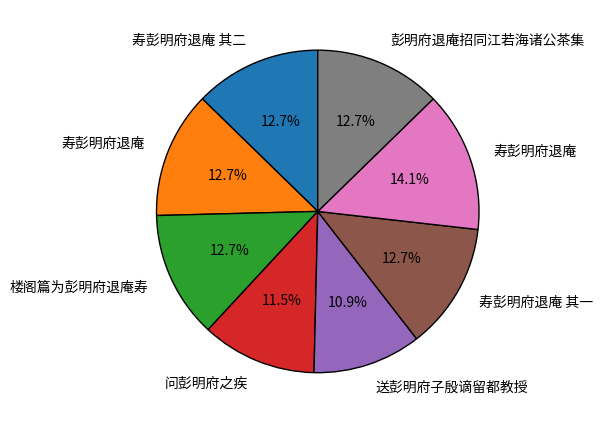

Does any single category account for the majority?

No